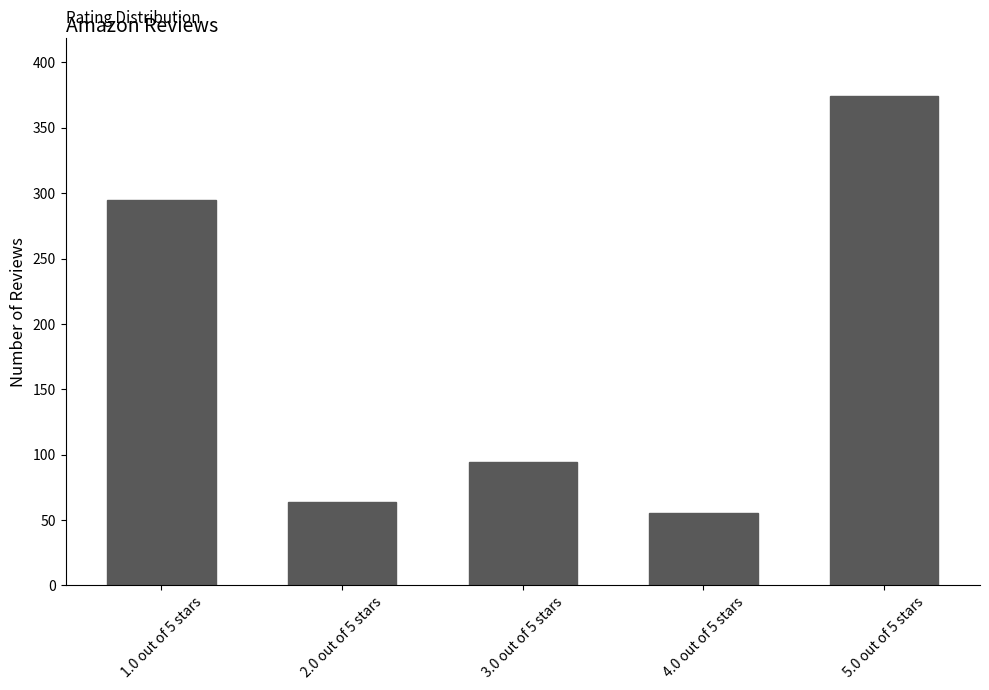

What position from the right is 2.0 out of 5 stars?

4